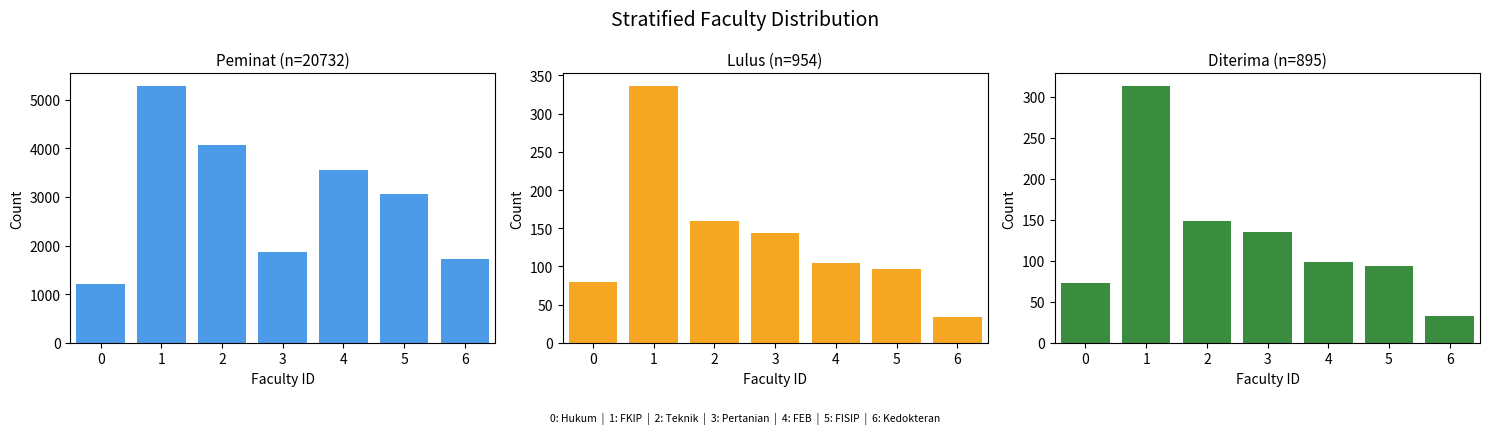

What value does the Lulus series have at 4, to the nearest 50?

100